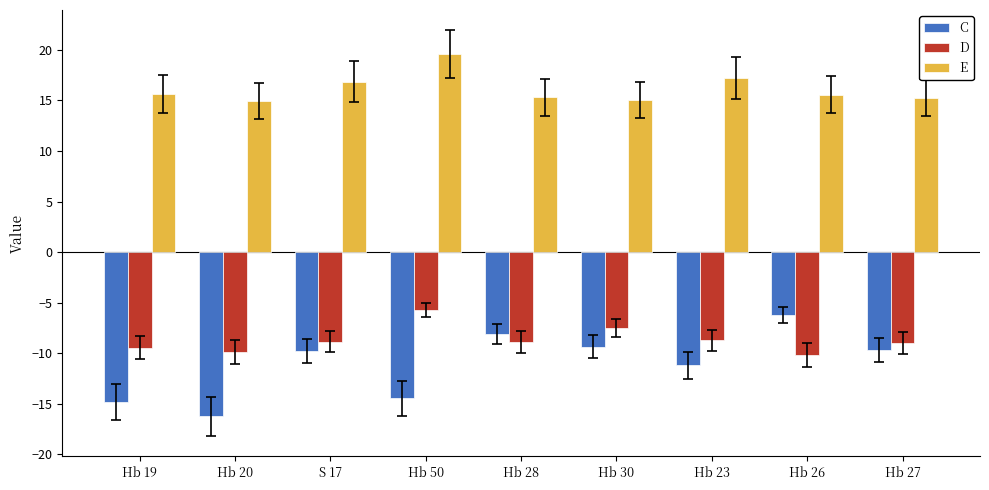

At Hb 19, list the series in order from largest to smallest.

E, D, C